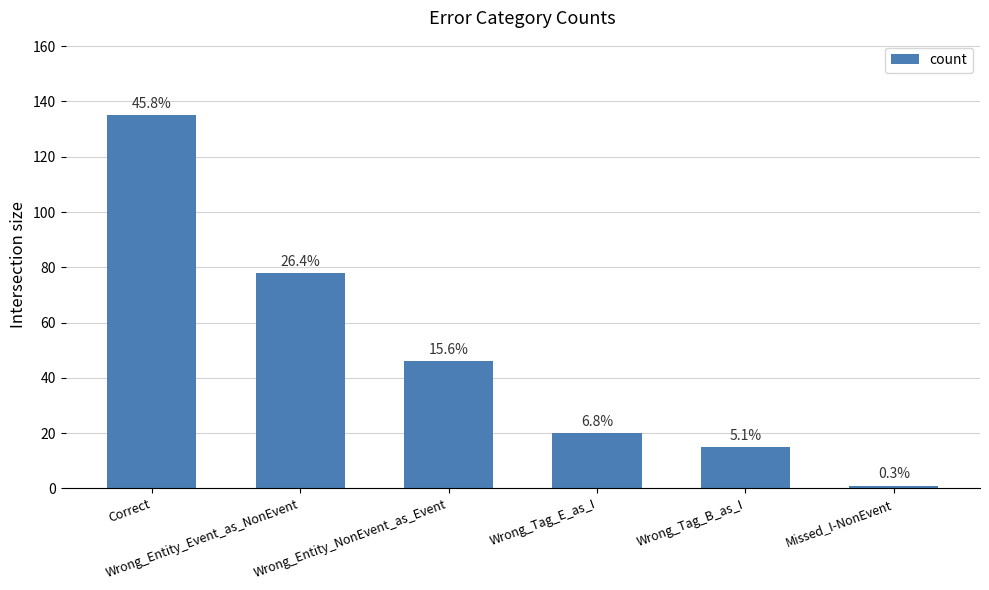

How many bars are there in total?

6